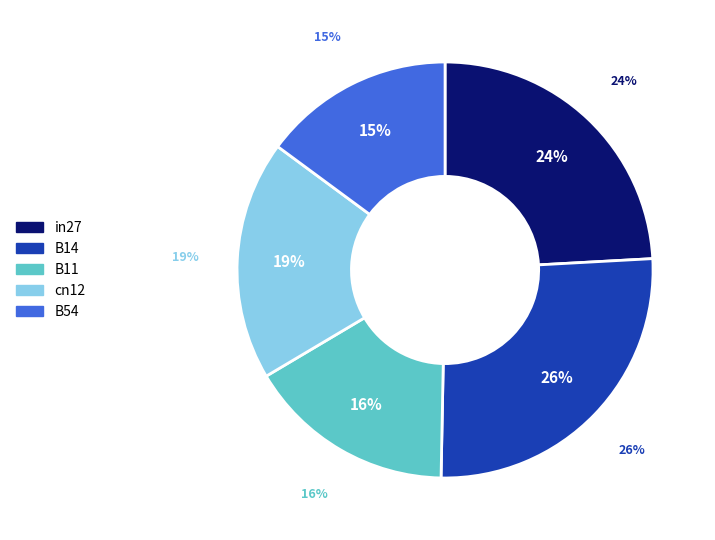

What portion of the pie excludes cn12?

81.4%